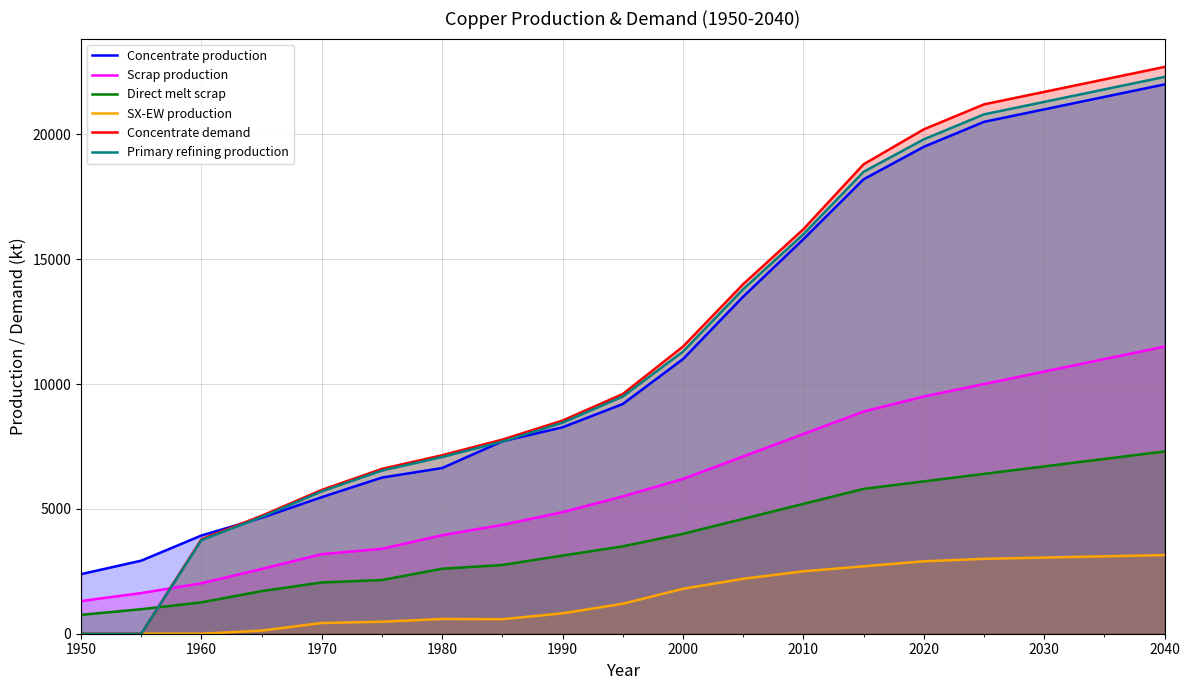

True or false: Concentrate demand has more than 0 interior local peaks.

False